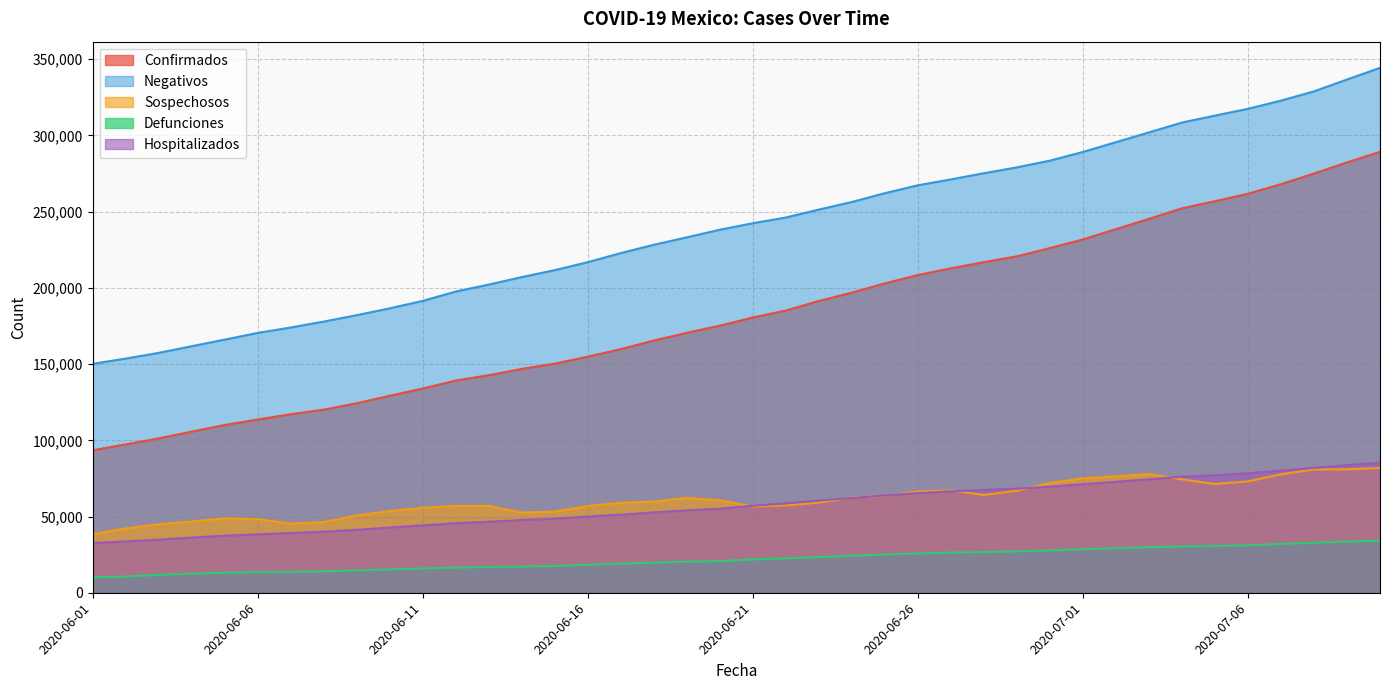

How many categories are shown in the chart?

40